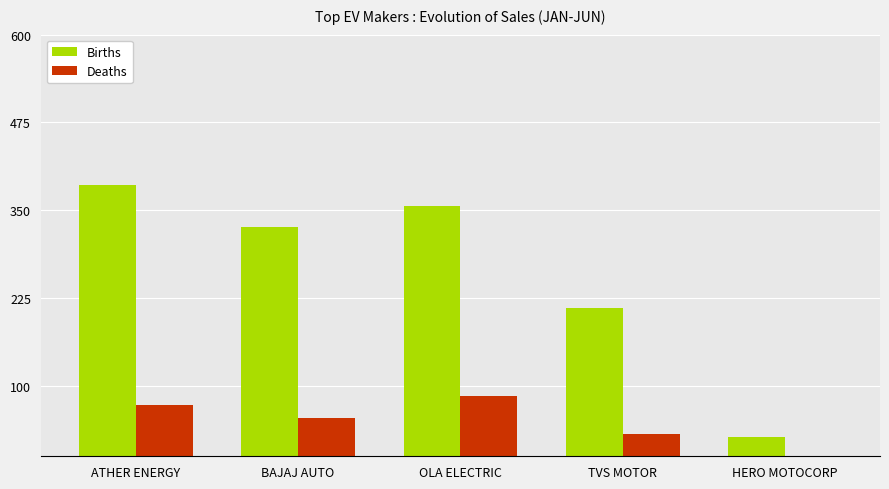

The Births series shows 386 at ATHER ENERGY. True or false?

True